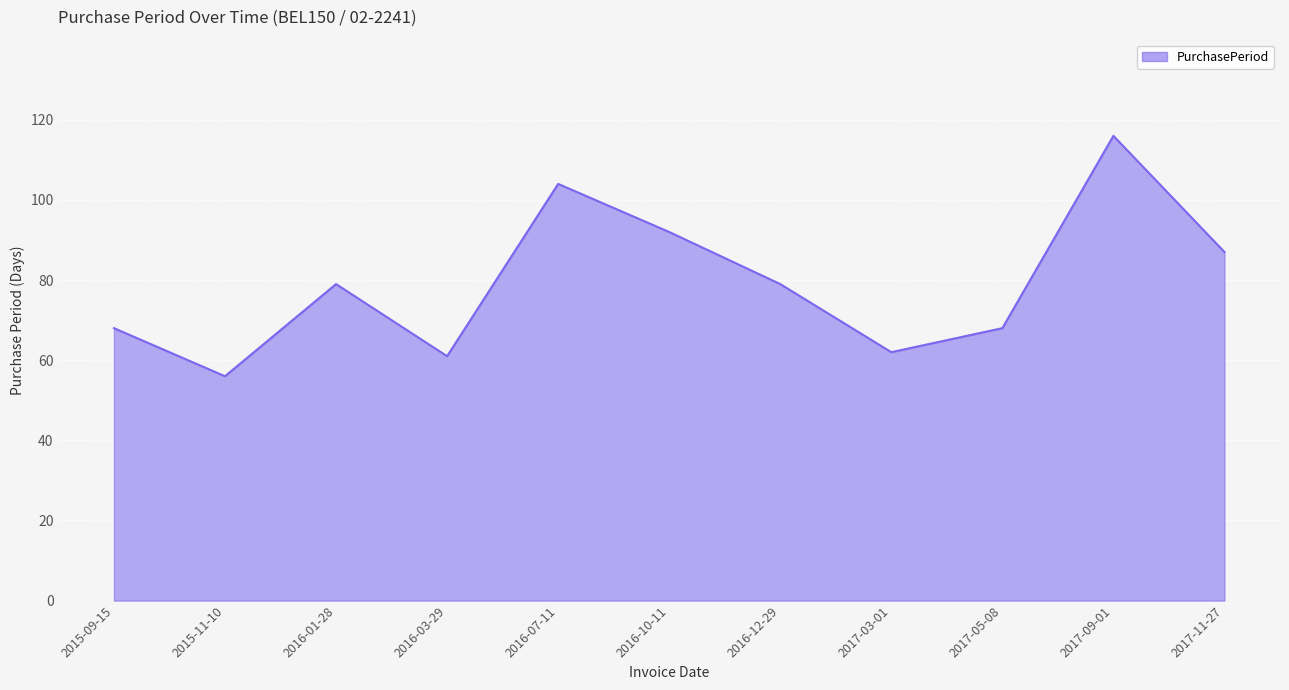

What is the difference between the maximum and minimum values?

60